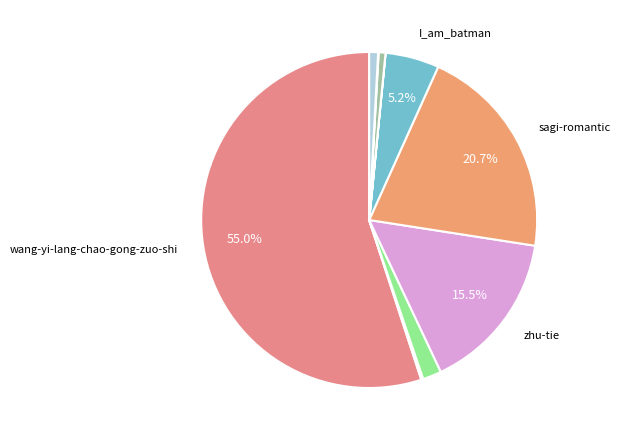

Is there any slice that represents more than half of the pie?

Yes